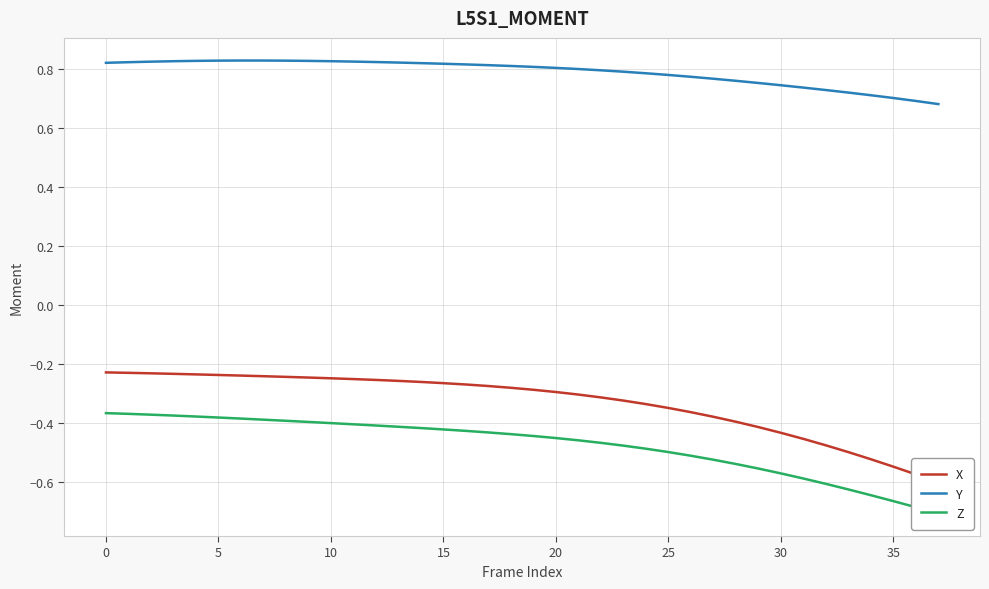

True or false: Y and Z cross at least once.

False